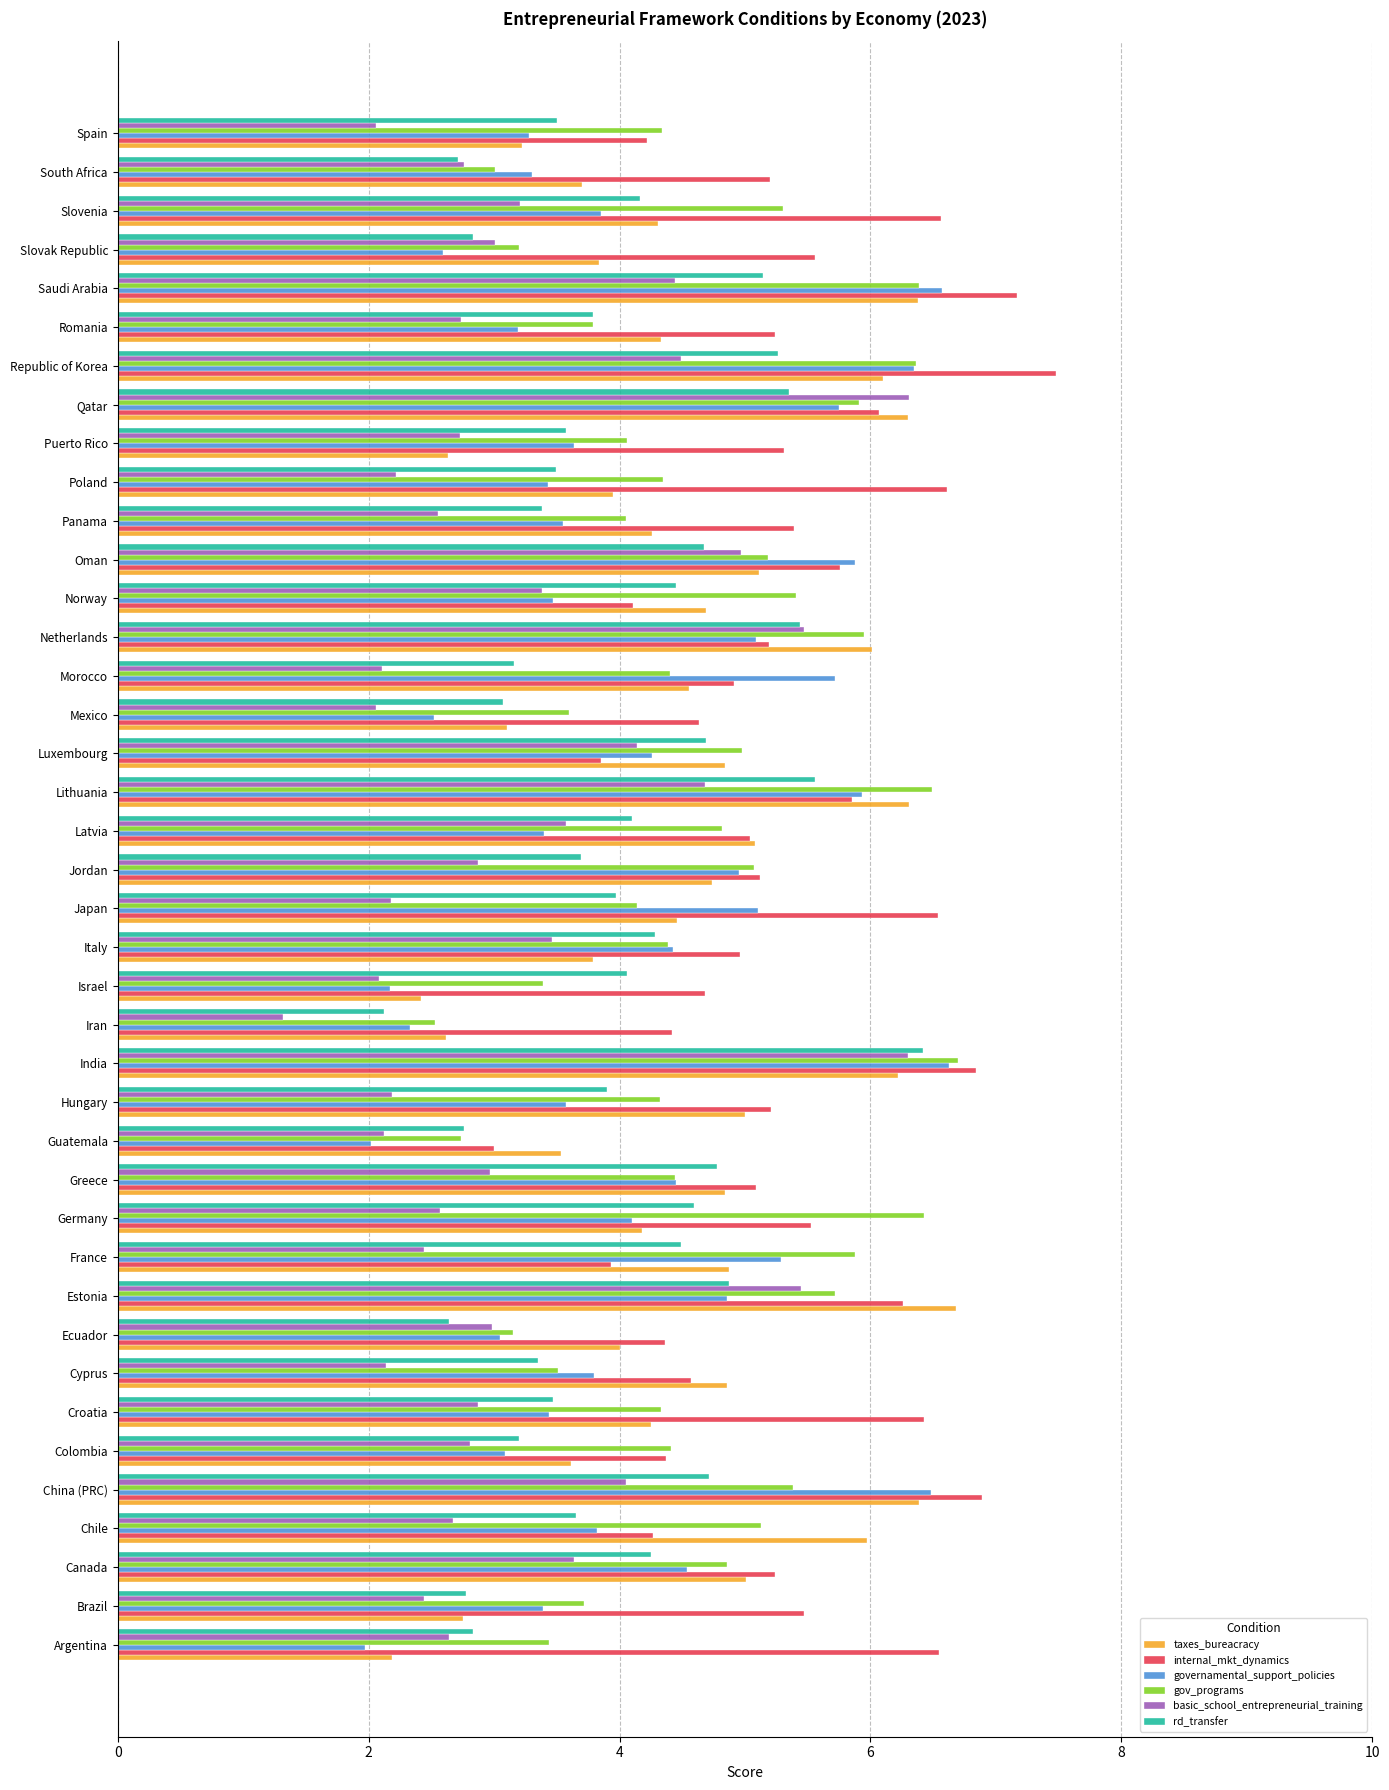

Is the value of rd_transfer at Canada greater than the value of internal_mkt_dynamics at Mexico?

No